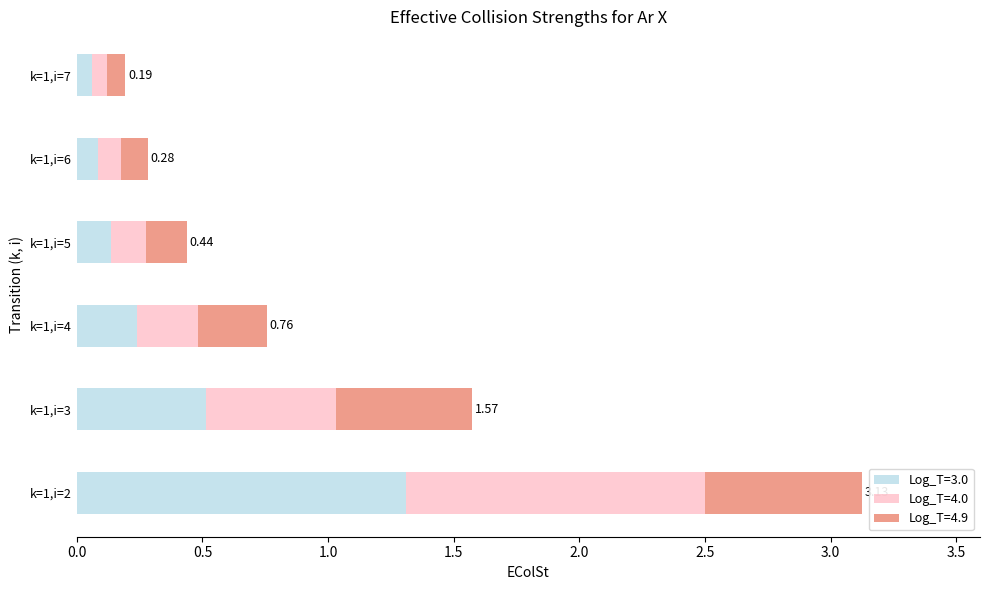

What is the difference between the second highest and second lowest values in the Log_T=3.0 series?

0.4